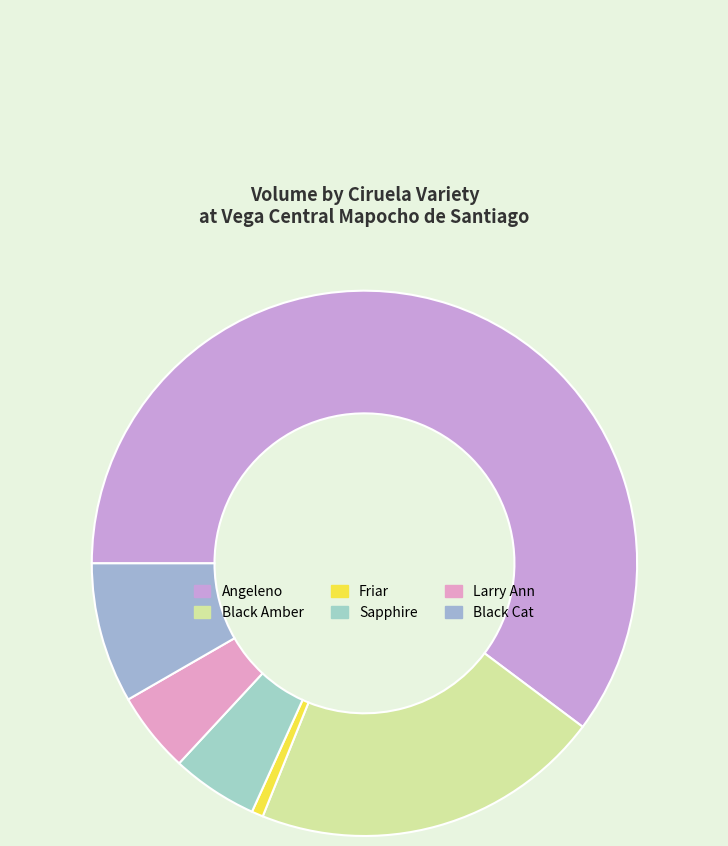

Which slice represents more than half of the pie?

Angeleno